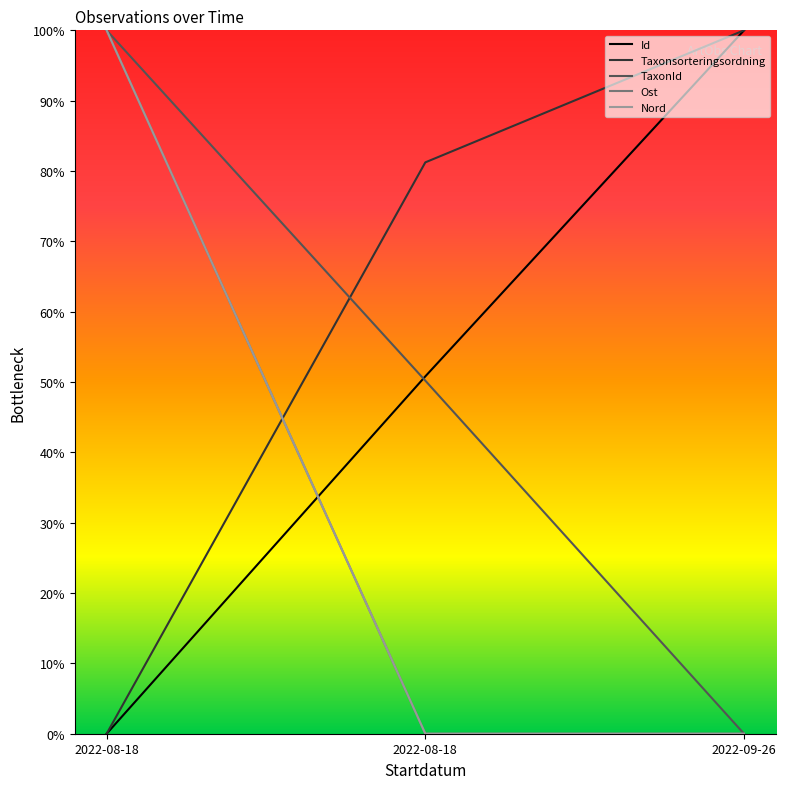

The value of Taxonsorteringsordning at 2022-09-26 is 100.0. True or false?

True